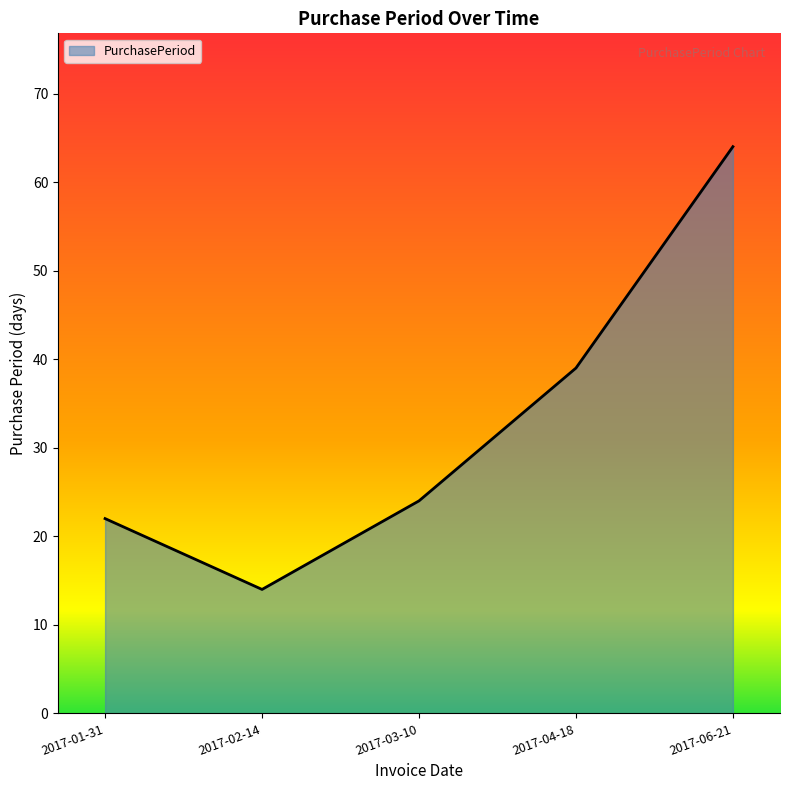

Reading right to left, transcribe all the data shown in this chart.

2017-06-21=64	2017-04-18=39	2017-03-10=24	2017-02-14=14	2017-01-31=22